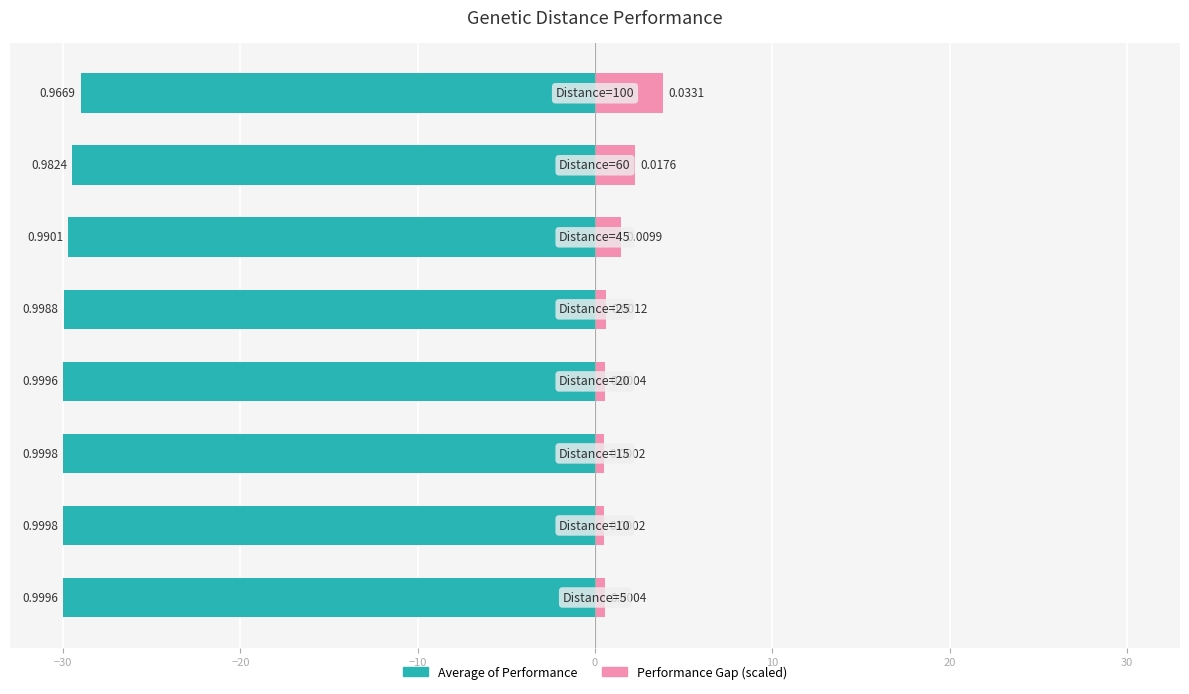

Are the bars horizontal?

Yes